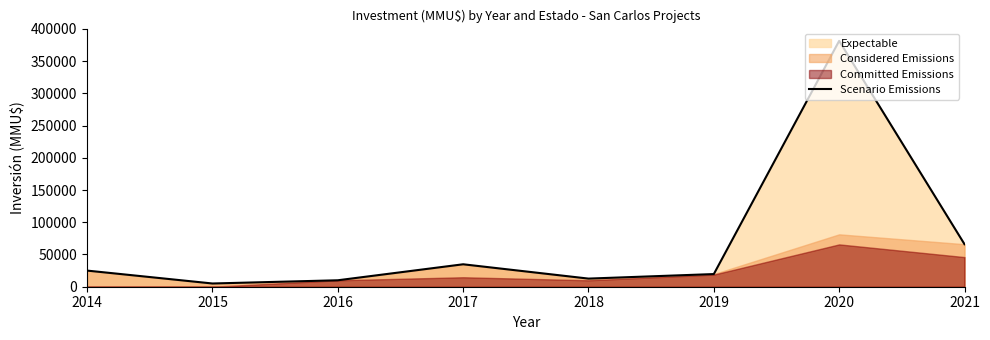

The value at 2016 is 16145. True or false?

False